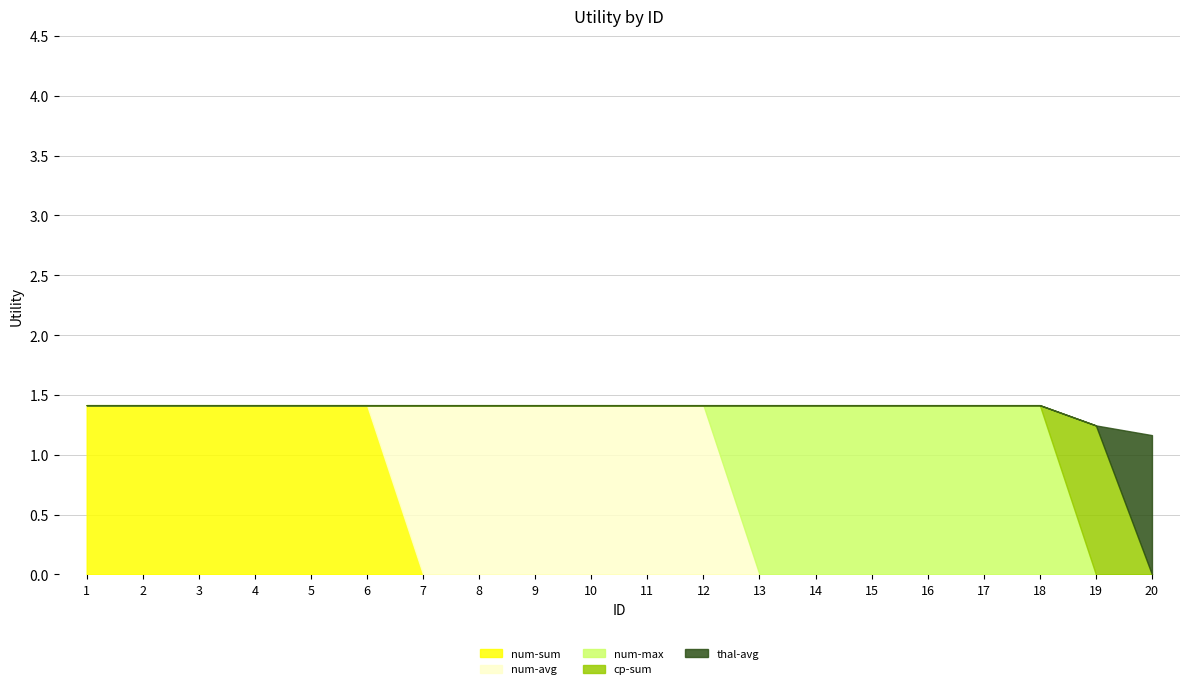

What is the total value across all series at 7?

1.4